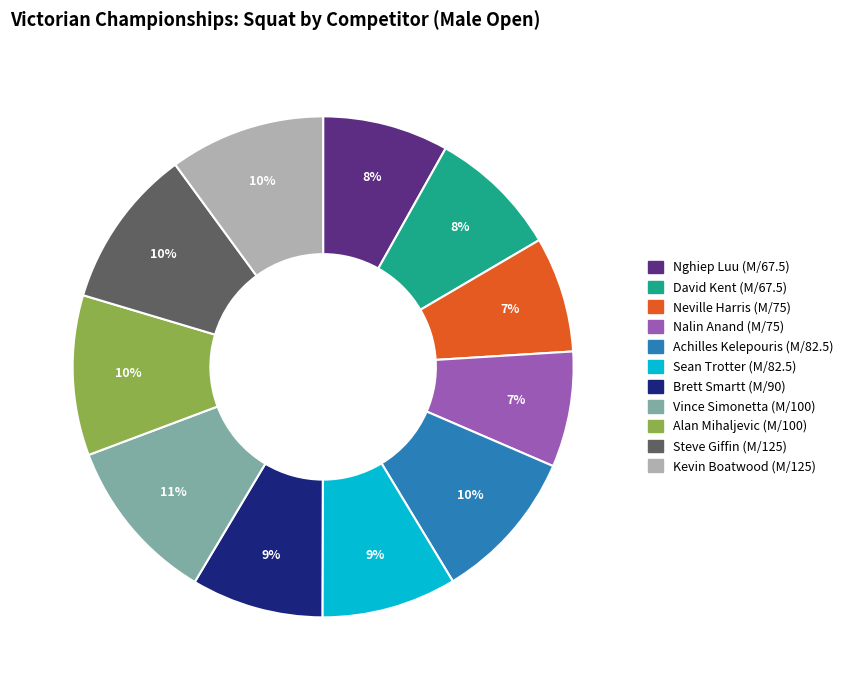

Is there a majority slice in this chart?

No